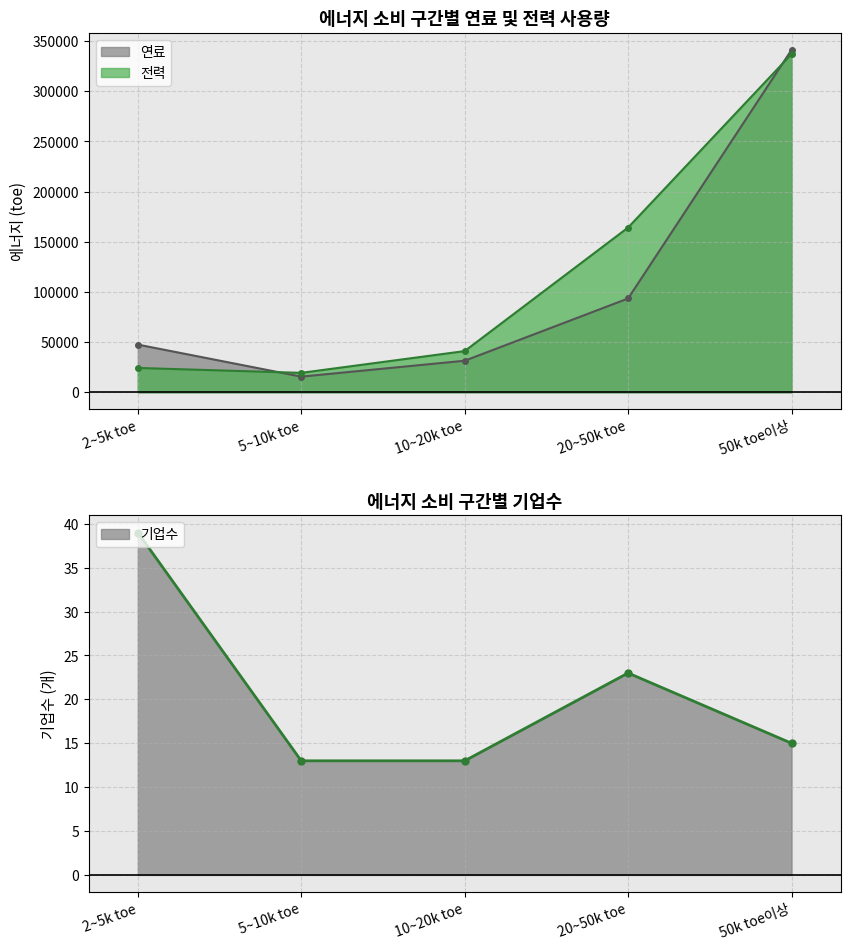

List the series in order of their peak value, highest first.

연료, 전력, 기업수